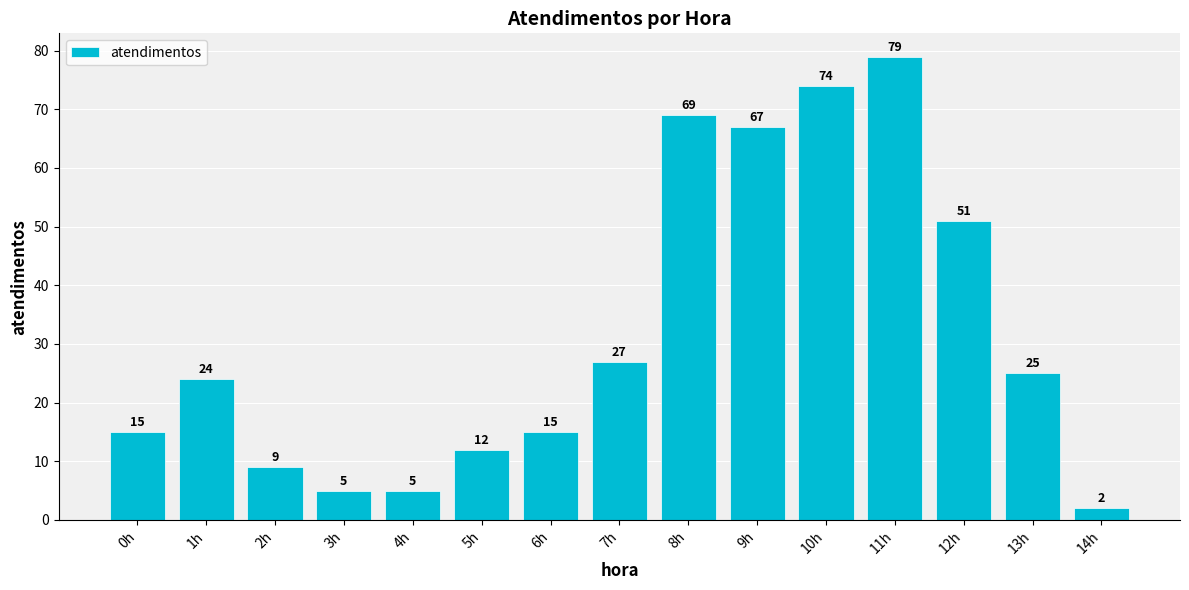

The value at 13h is 25. True or false?

True